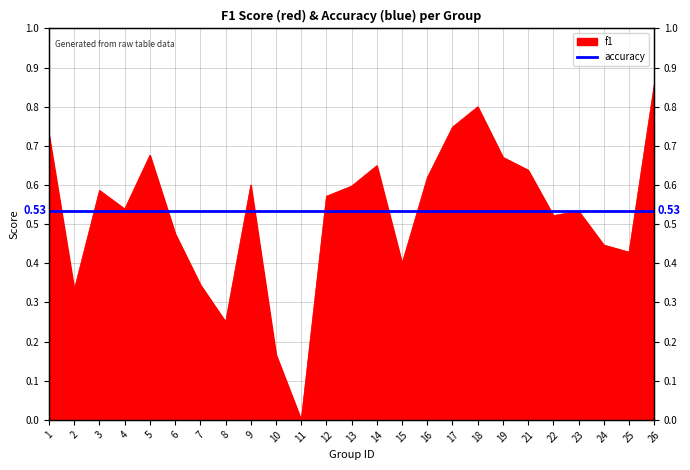

List the labels in order of value, smallest first.

11, 10, 8, 2, 7, 15, 25, 24, 6, 22, 23, 4, 12, 3, 13, 9, 16, 21, 14, 19, 5, 1, 17, 18, 26